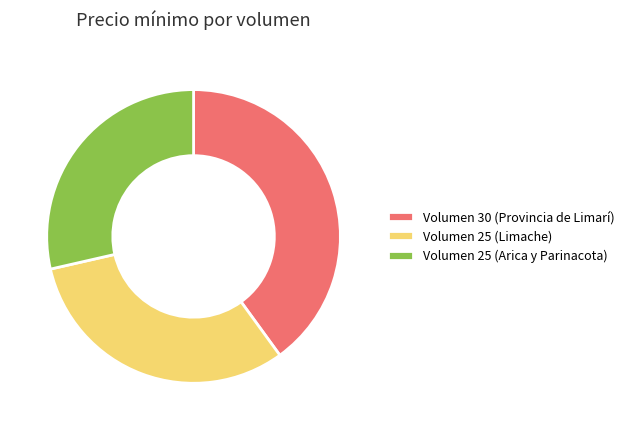

Rank the categories by value from highest to lowest.

Volumen 30 (Provincia de Limarí), Volumen 25 (Limache), Volumen 25 (Arica y Parinacota)